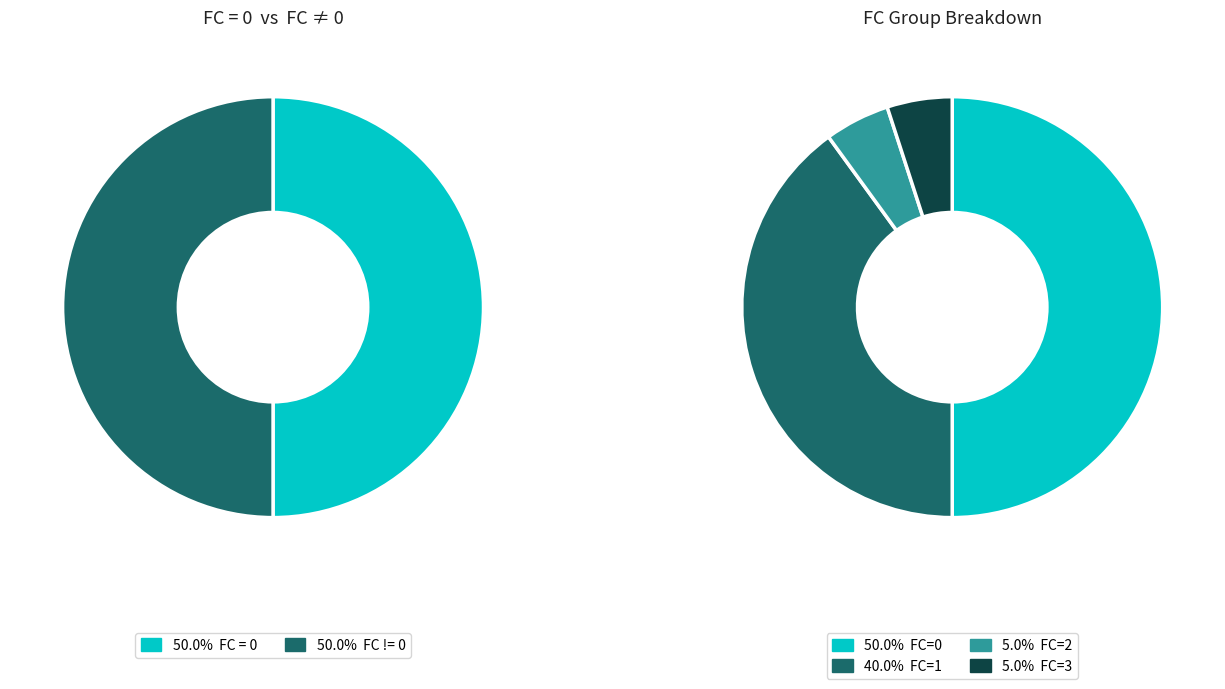

To the nearest percent, what percentage of the pie is 0?

50%